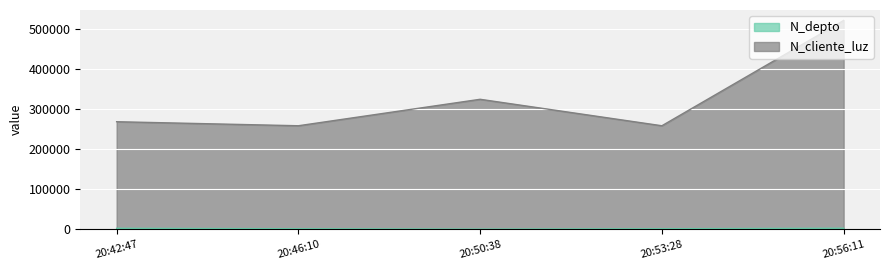

Reading right to left, list all the values displayed in this chart.

N_depto: 2800	1523	630	1508	2608
N_cliente_luz: 521566	258663	324732	258663	268734